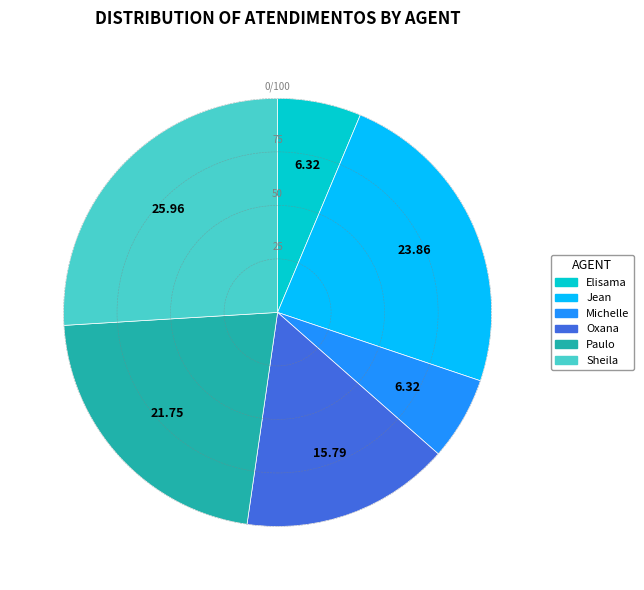

Does any single category account for the majority?

No